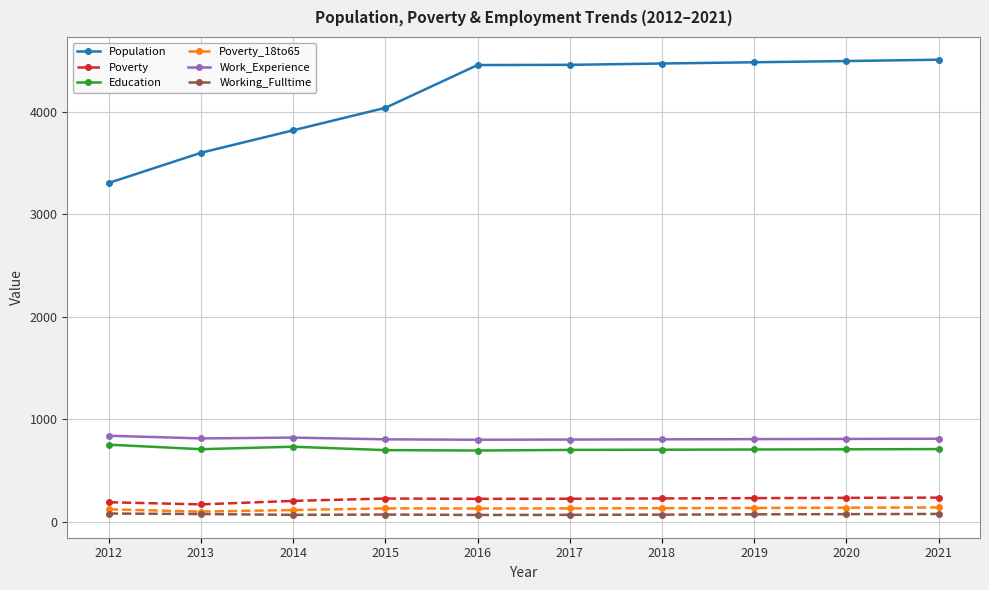

Which series has the largest total across all categories?

Population